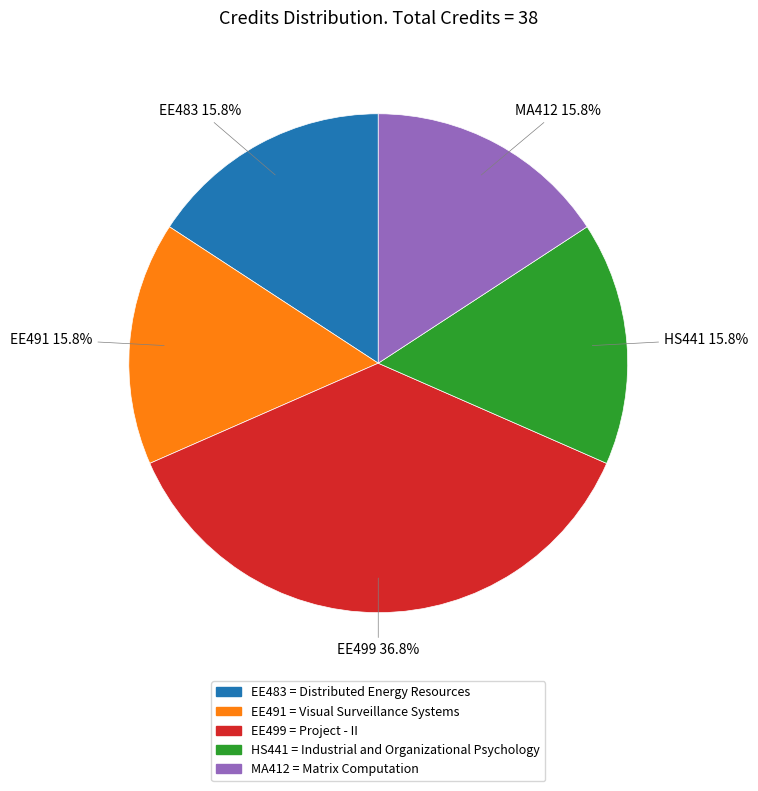

Is there a majority slice in this chart?

No